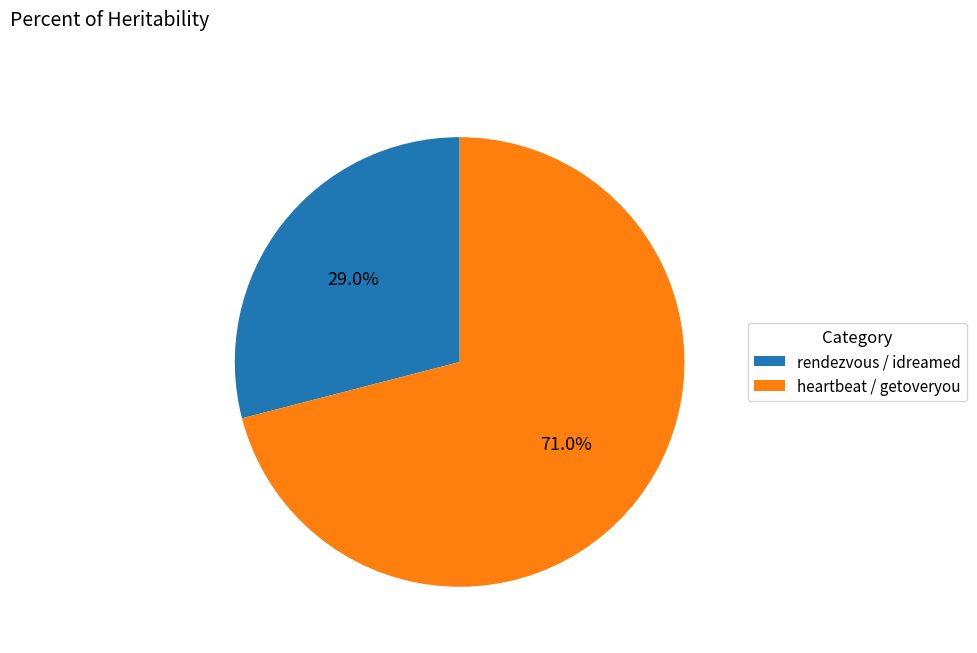

True or false: rendezvous / idreamed accounts for 29% of the total.

True